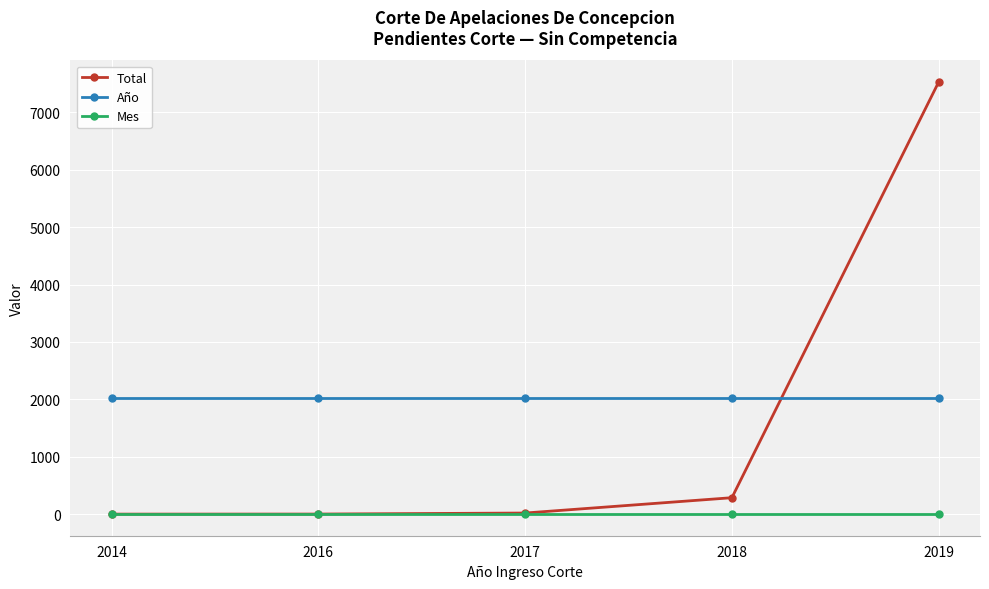

True or false: Mes and Año intersect in this chart.

False